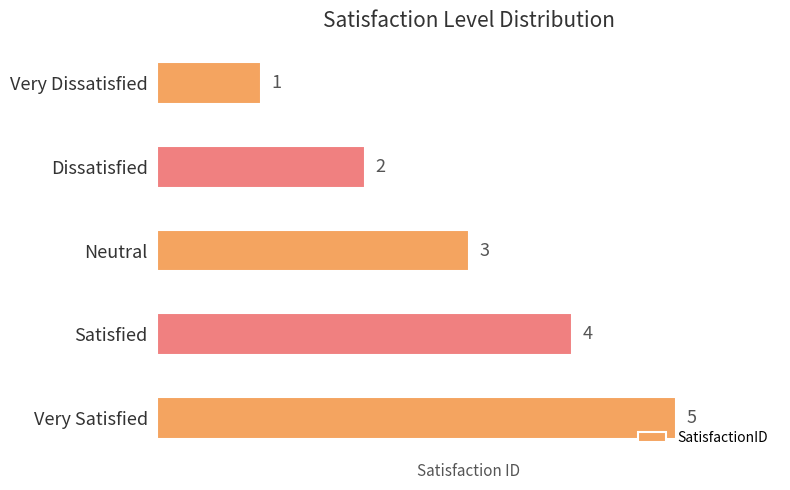

What is the minimum value shown in the chart?

1